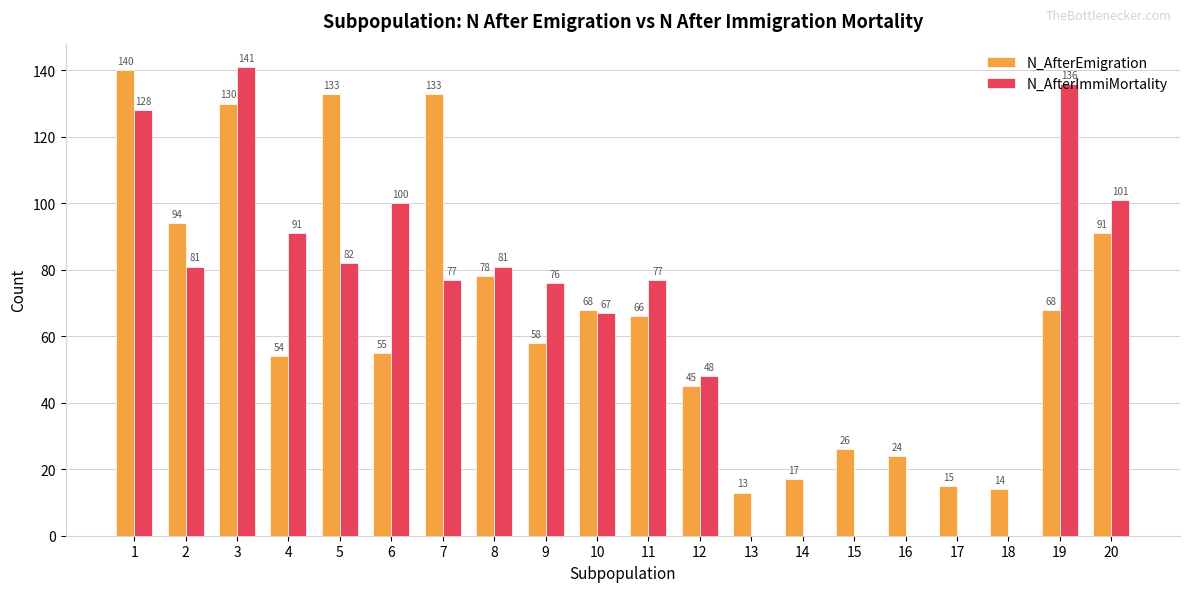

Reading left to right, transcribe all the data shown in this chart.

N_AfterEmigration: 140	94	130	54	133	55	133	78	58	68	66	45	13	17	26	24	15	14	68	91
N_AfterImmiMortality: 128	81	141	91	82	100	77	81	76	67	77	48	0	0	0	0	0	0	136	101